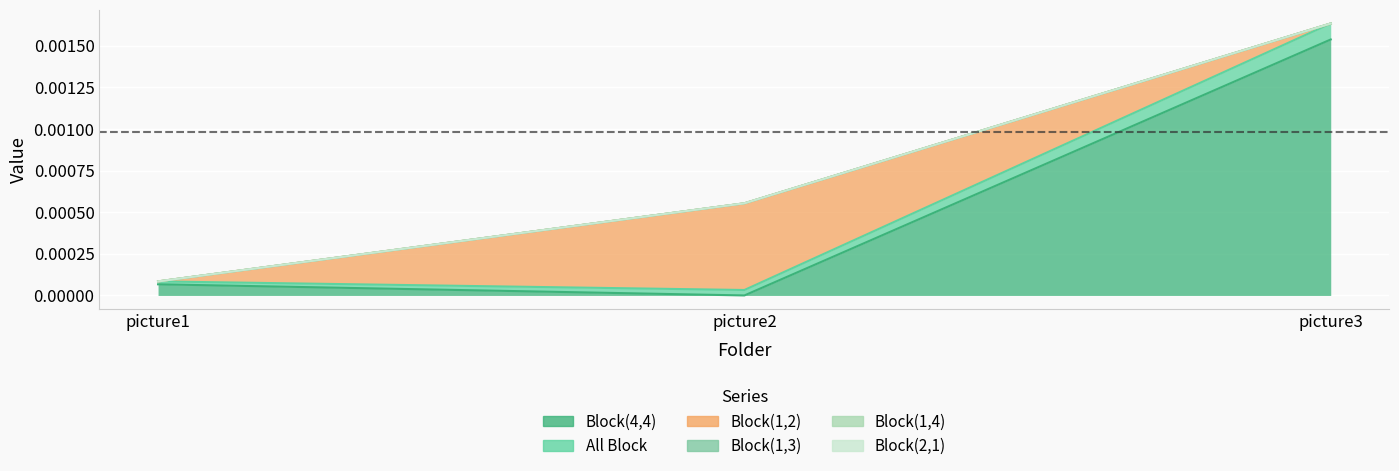

The value of Block(1,3) at picture3 is 0.0. True or false?

True